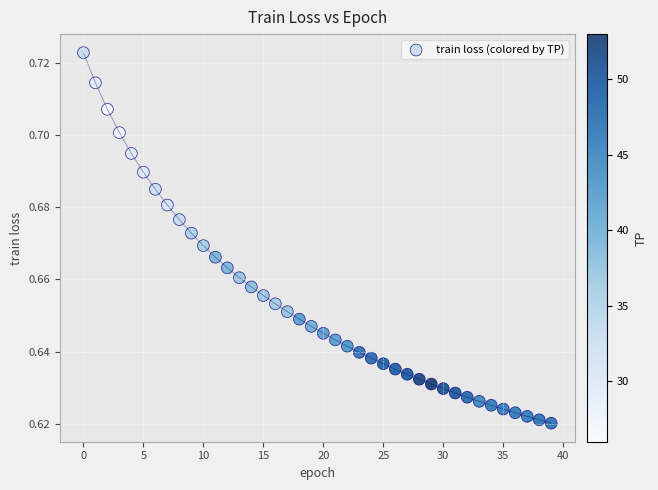

How many data points are displayed?

40